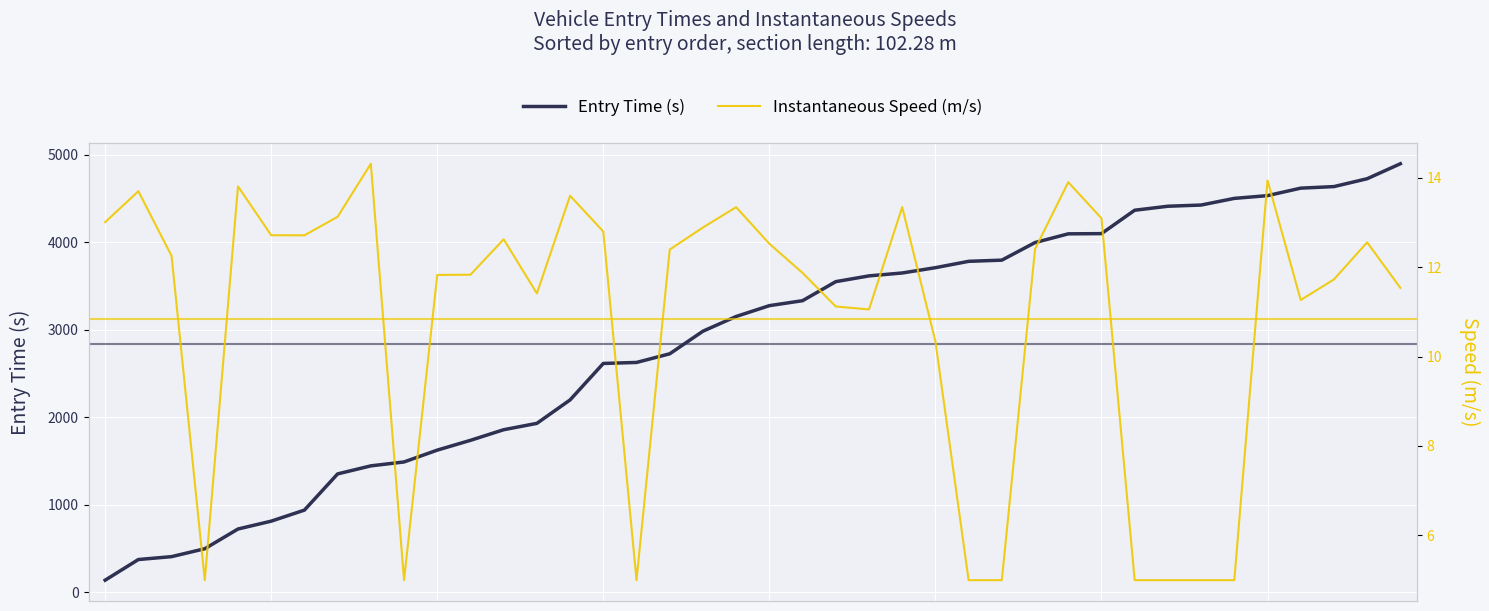

What is the approximate value of Entry Time (s) at 35?

4534.9